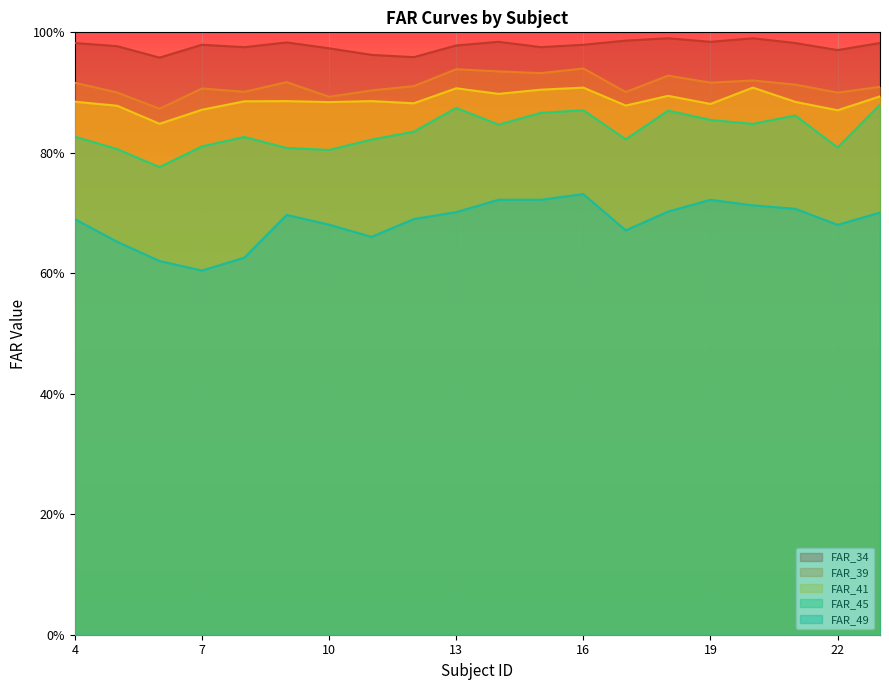

What is the maximum value for FAR_41?

0.9